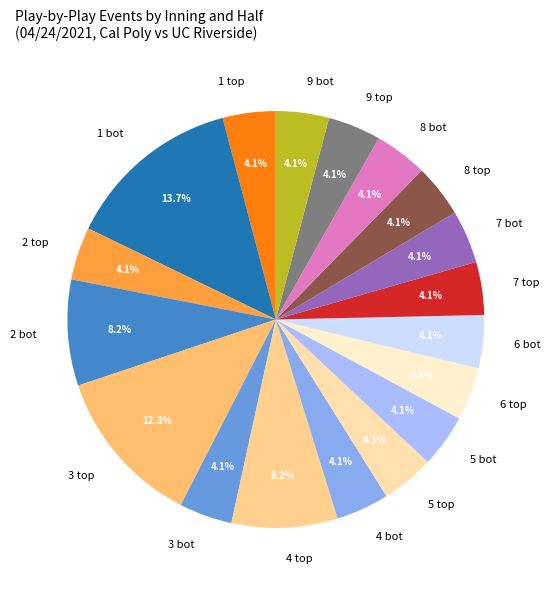

Which category has the biggest portion of the pie?

1 bot